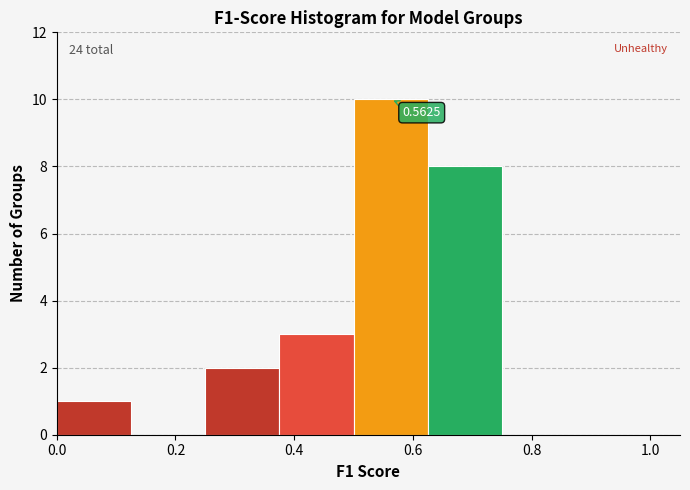

Over which range of the x-axis is the bar tallest?

0.500 to 0.625